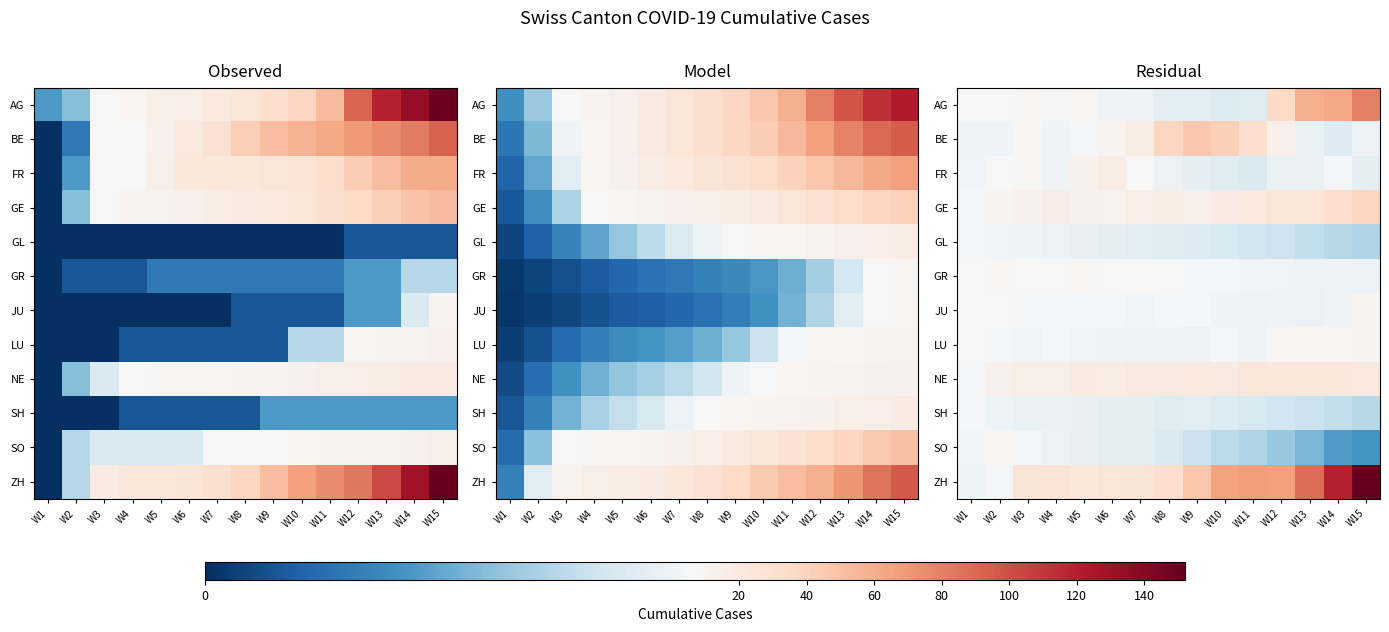

True or false: GE has a value of 18.8 at W15.

False